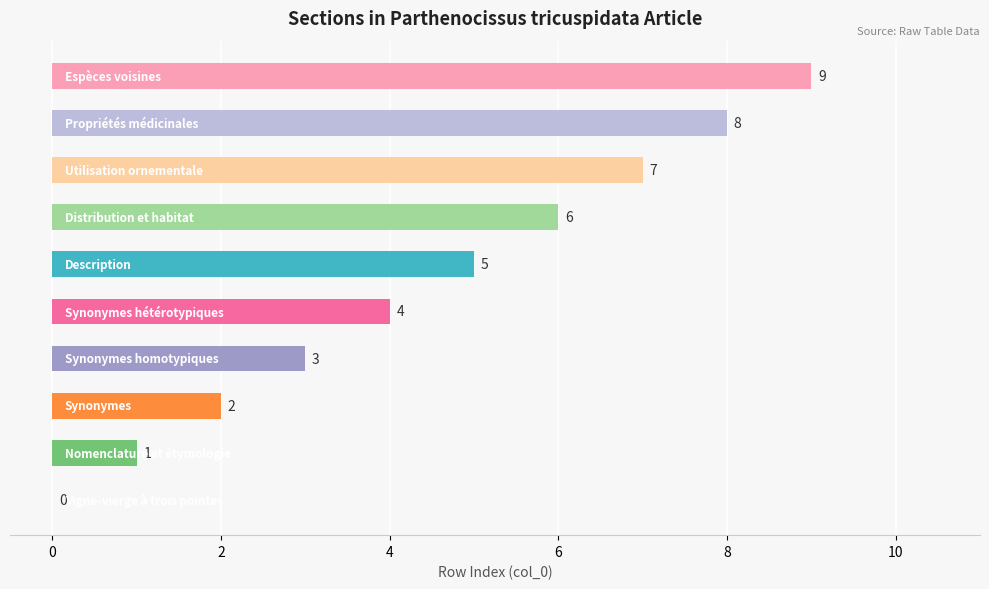

What is the maximum value shown in the chart?

9